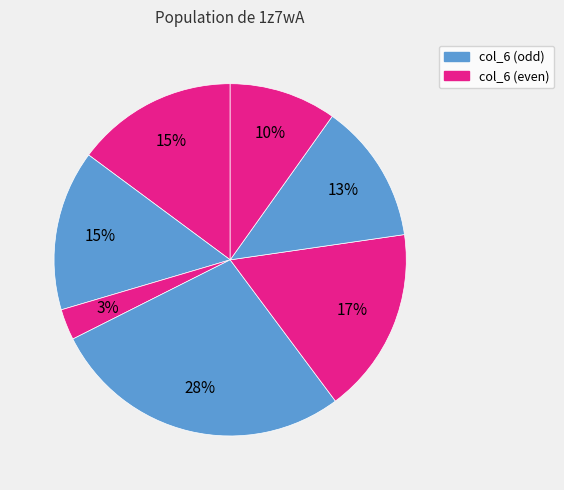

How many segments does this pie chart have?

7